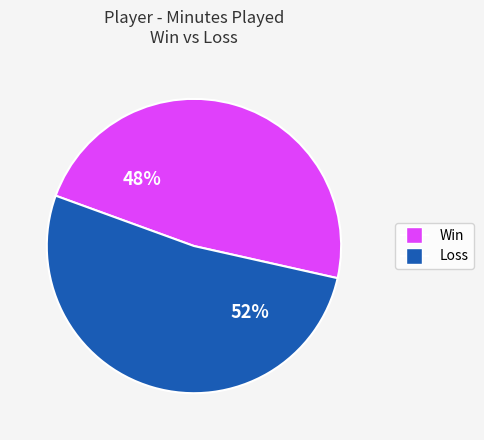

Count the number of slices in the pie.

2